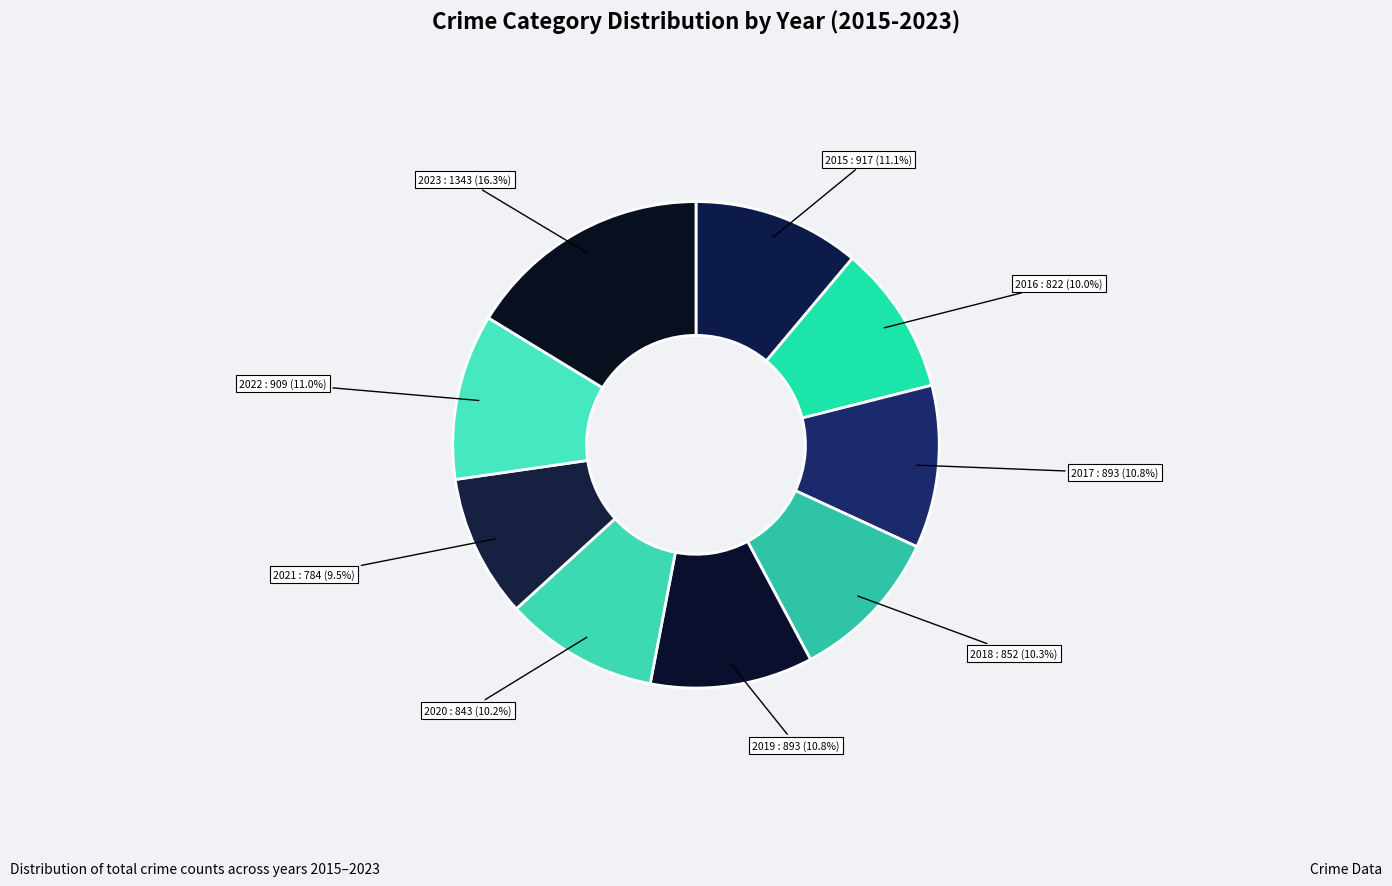

What is the total percentage of 2019 and 2018?

21.1%